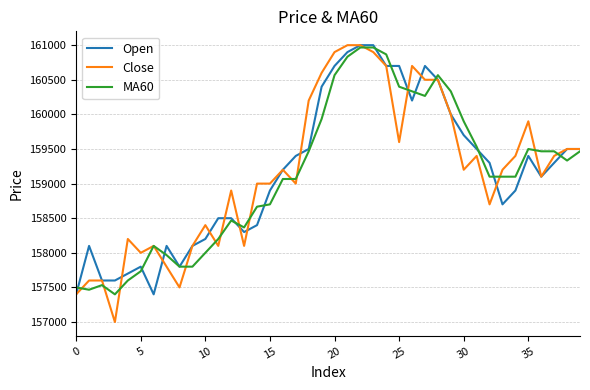

Does the chart display data point markers on the line(s)?

No